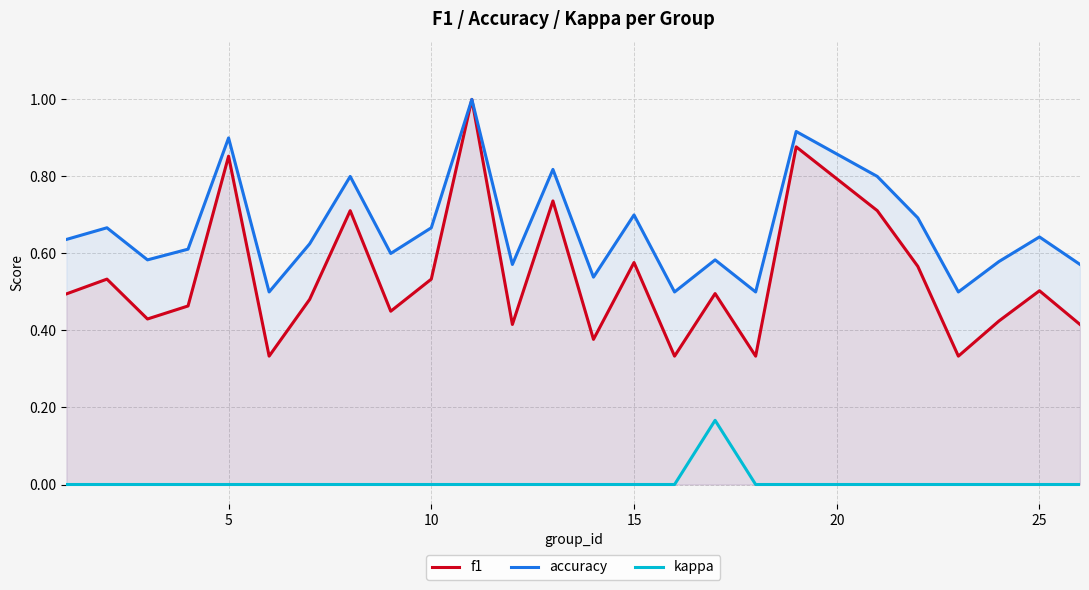

Which series has the widest spread of values?

f1